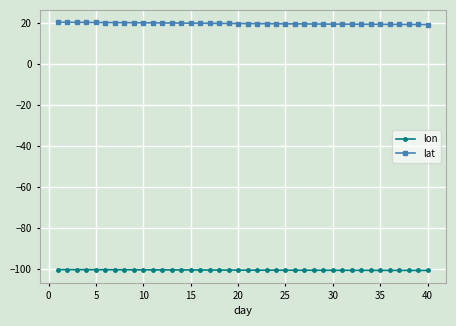

True or false: lat and lon cross at least once.

False